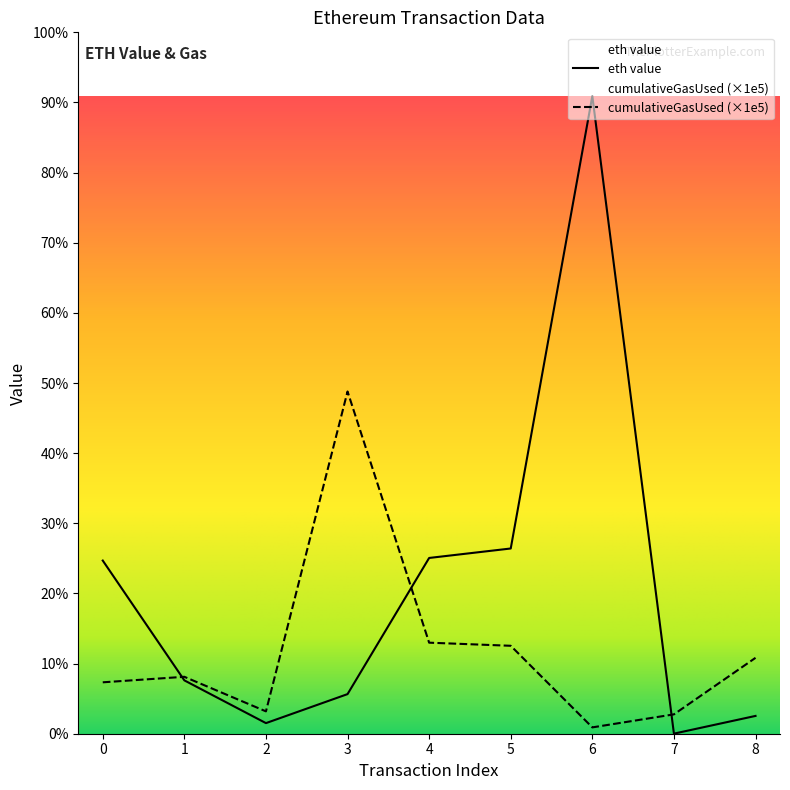

The cumulativeGasUsed series shows 0.5 at 6. True or false?

False